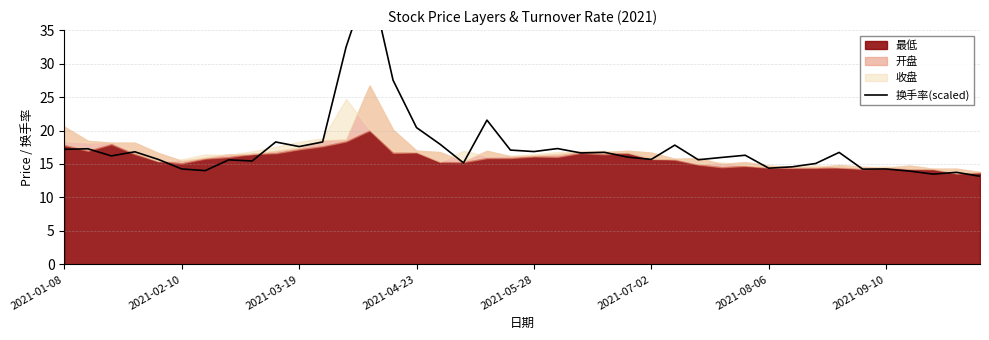

Approximately how many times larger is the value at 28 compared to 21?

0.9